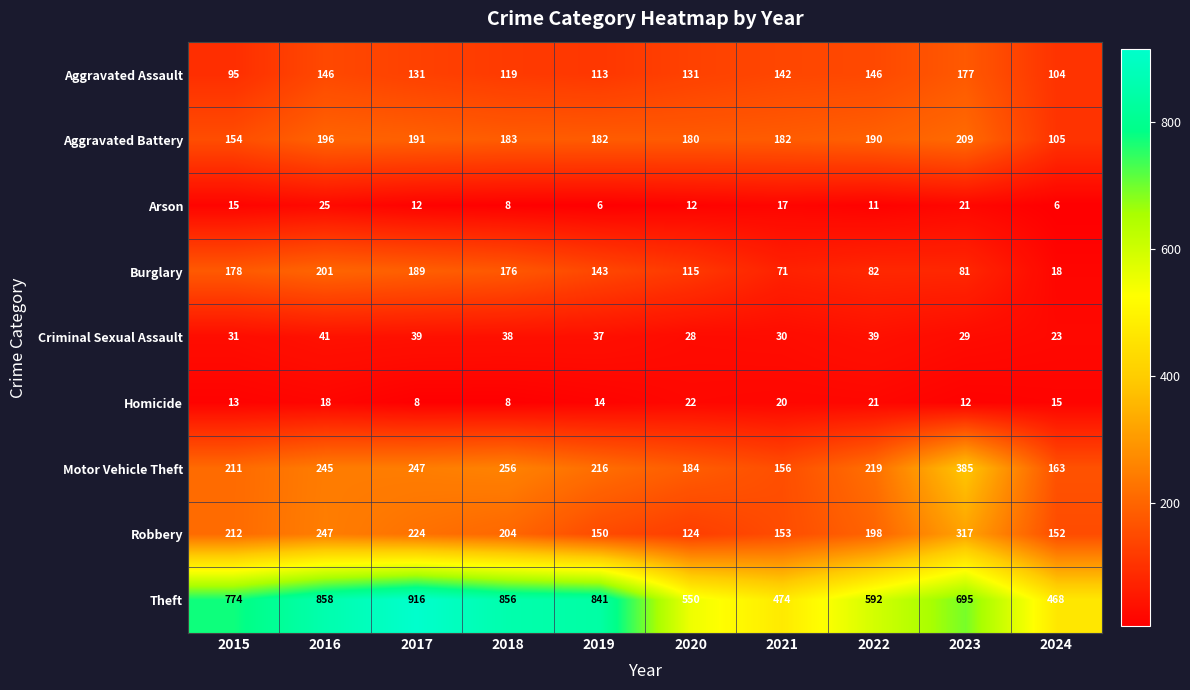

What is the greatest value displayed?

916